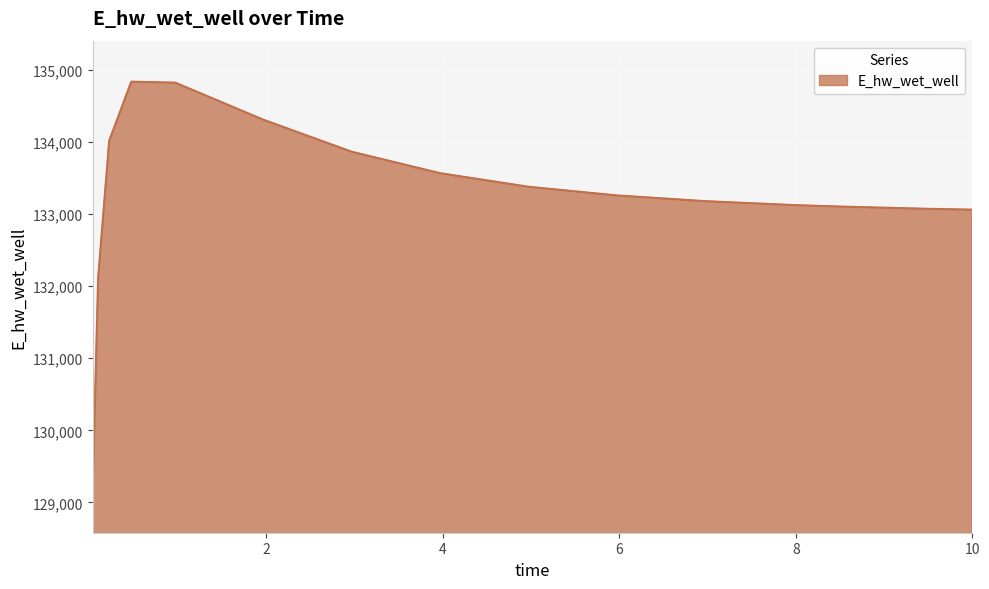

What is the difference between the maximum and minimum values?

5689.0